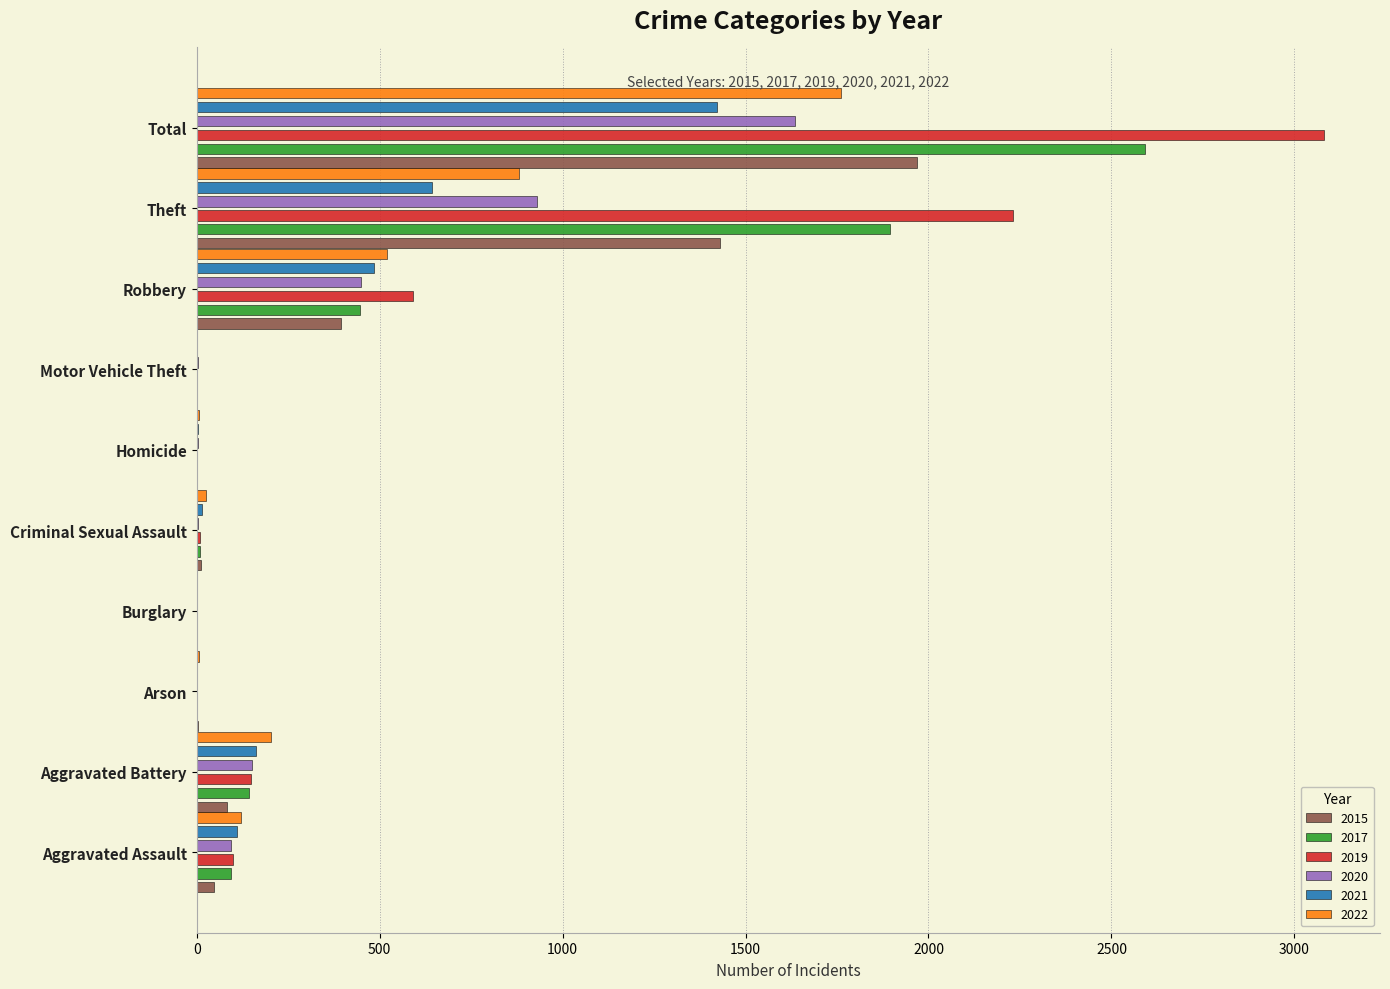

How many data points does each series have?

10